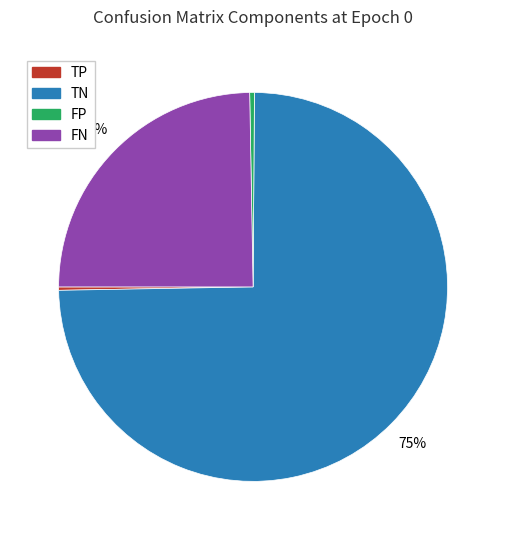

Is it true that TP is 0% of the pie?

True